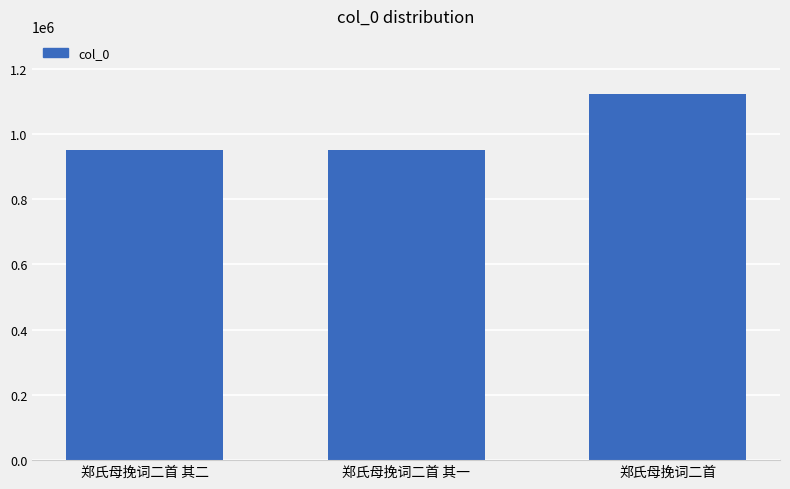

What position from the left is 郑氏母挽词二首 其二?

1